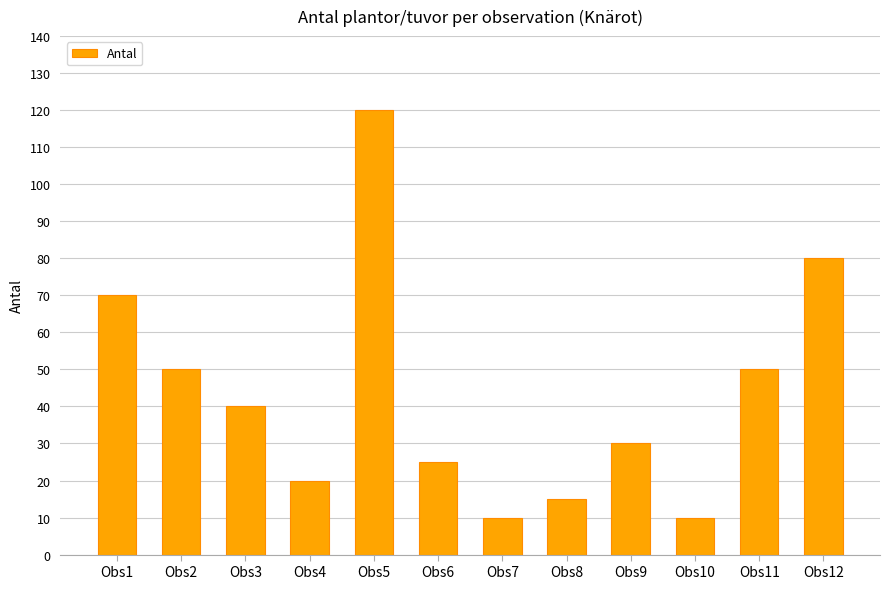

Where does the data first go above 40?

Obs1